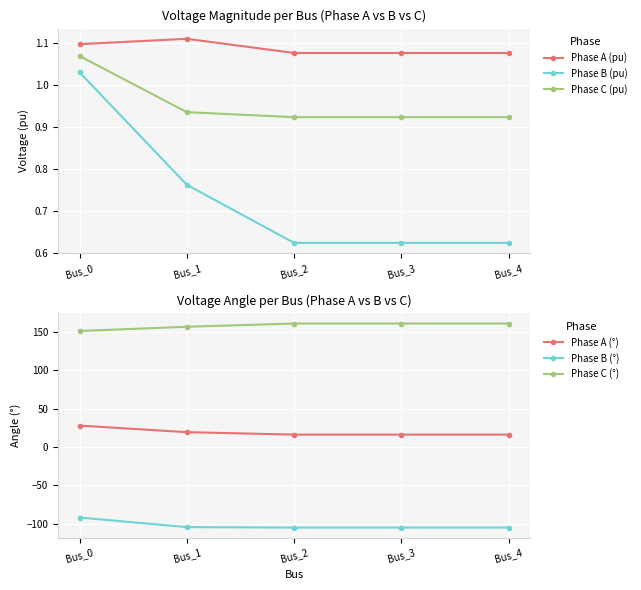

What is the value of the Phase C (°) point at the 4th from the left?

161.0